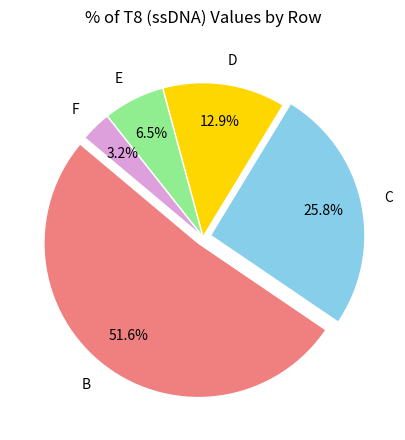

To the nearest percent, what is the difference between the largest and smallest slice percentages?

48%